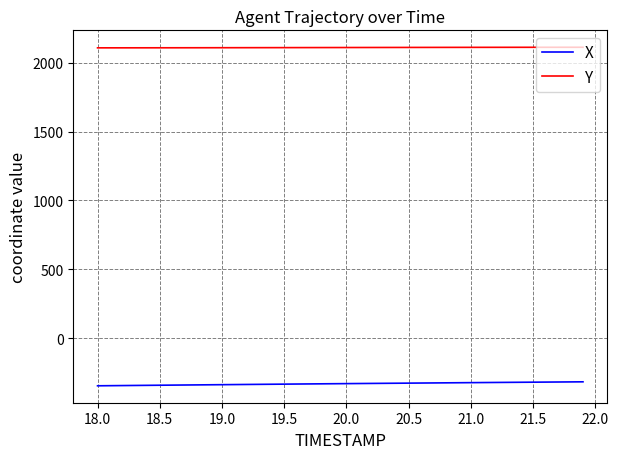

True or false: X and Y cross at least once.

False